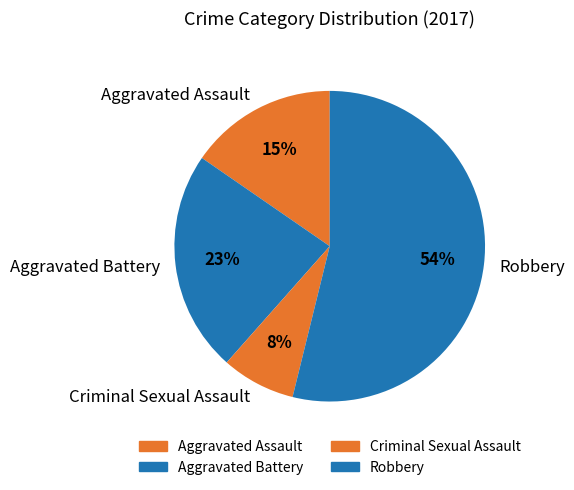

Rank the categories by value from lowest to highest.

Criminal Sexual Assault, Aggravated Assault, Aggravated Battery, Robbery